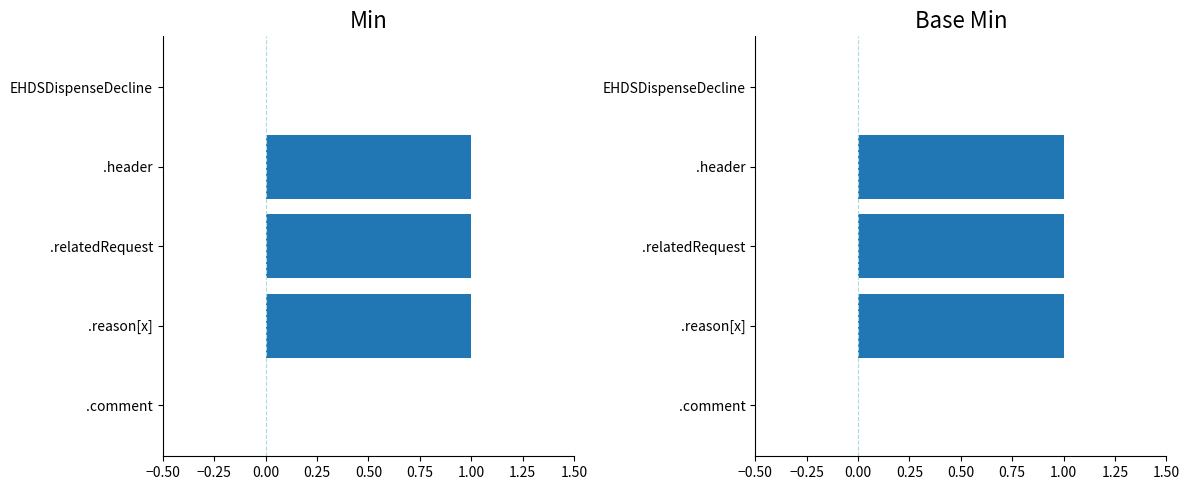

The Base Min series shows 0 at .comment. True or false?

True